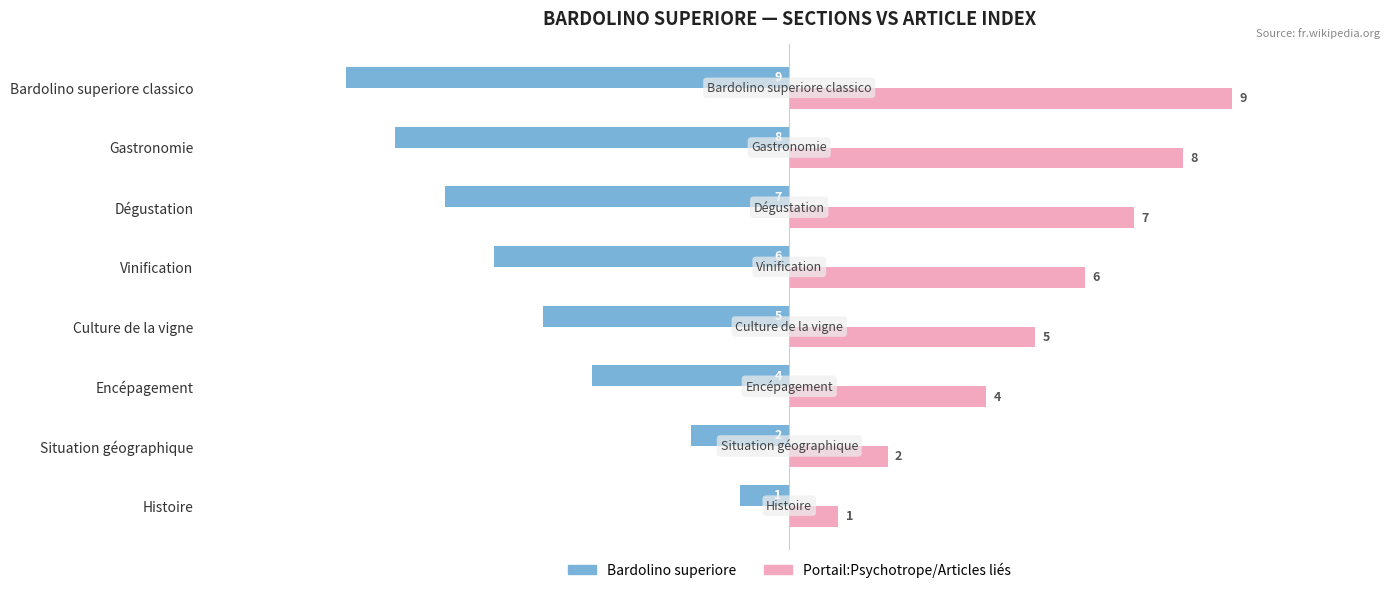

True or false: Portail:Psychotrope/Articles liés has a value of 12 at Gastronomie.

False